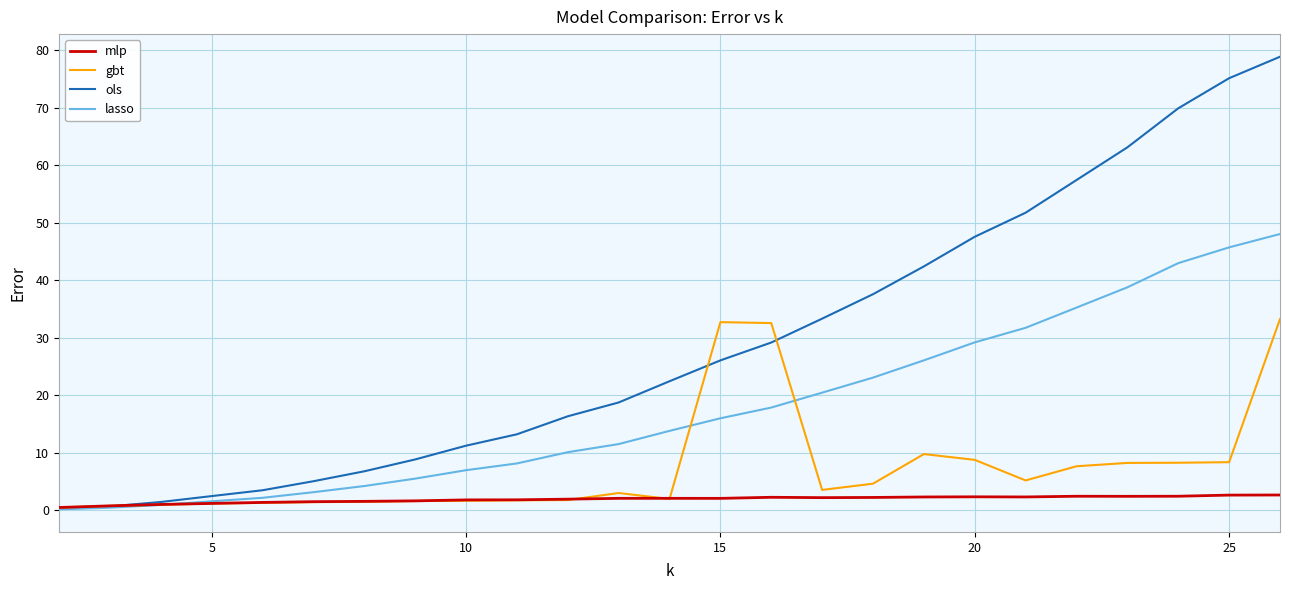

Which series has the largest total across all categories?

ols